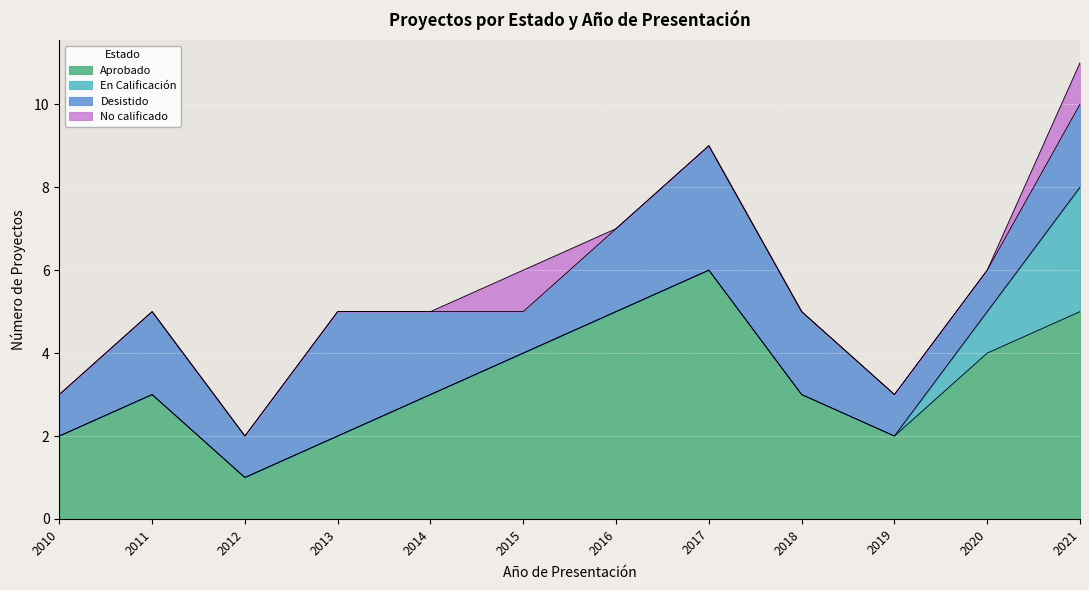

What is the sum of all Desistido values?

21